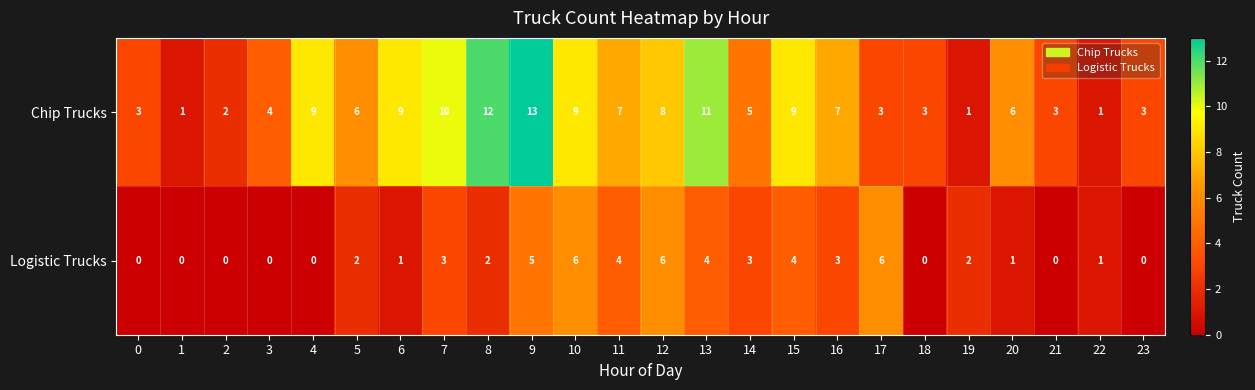

What is the maximum value for Chip Trucks?

13